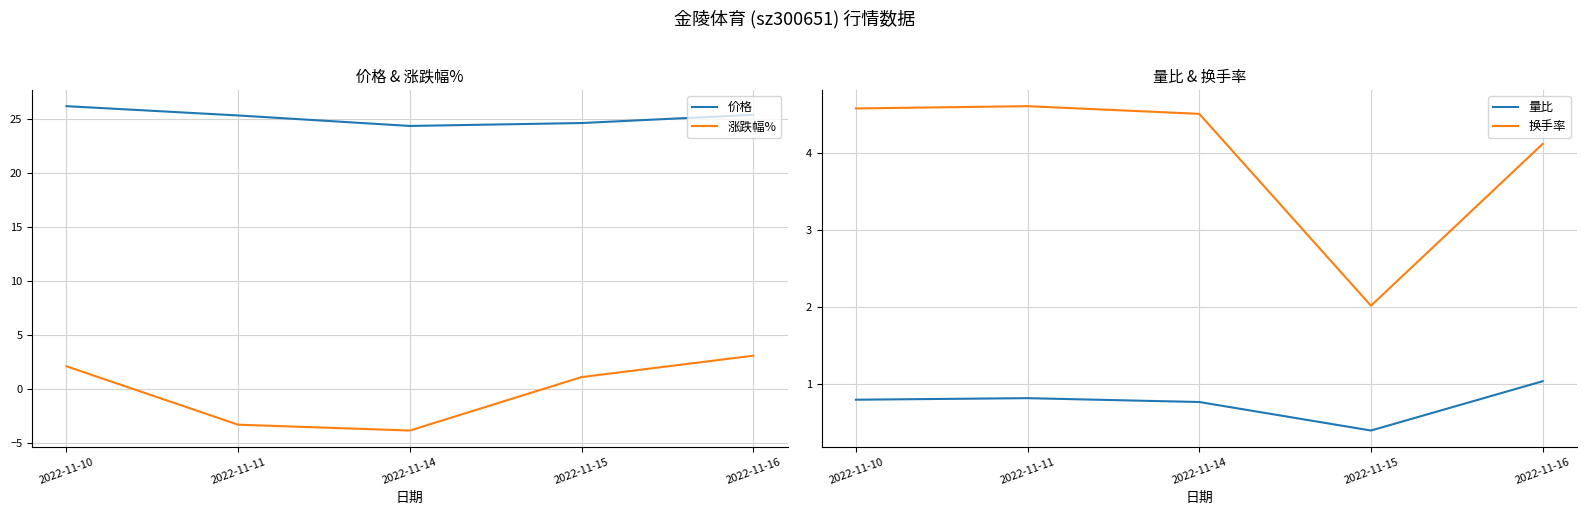

What is the difference between the maximum and second lowest values in the 涨跌幅% series?

6.4